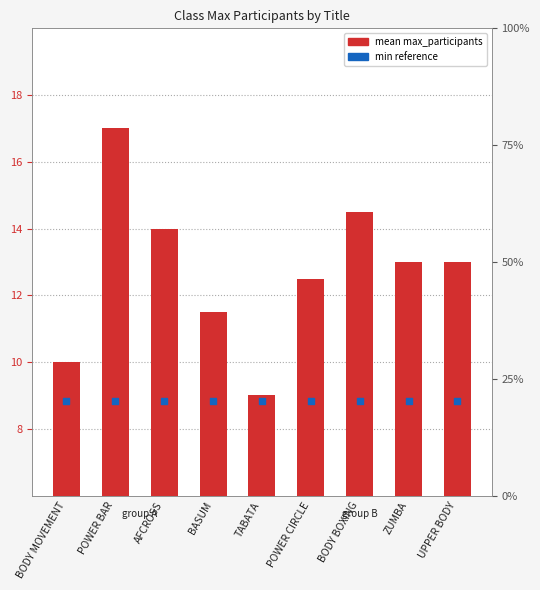

What is the total value across all series at AFCROSS?

22.8